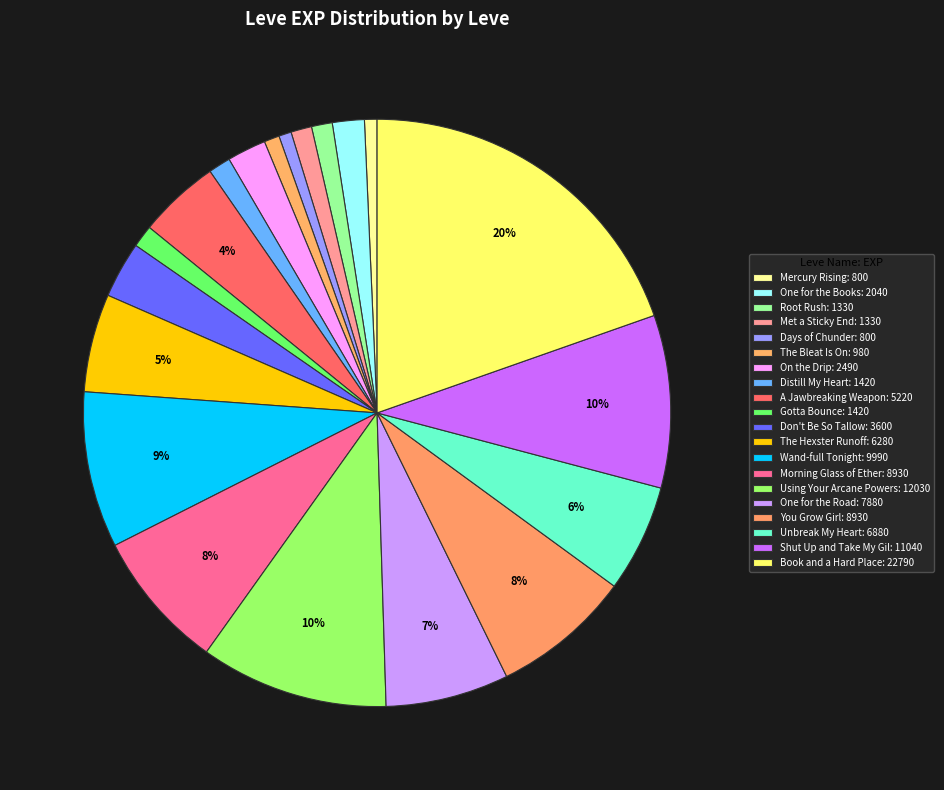

True or false: The Bleat Is On accounts for 1% of the total.

True